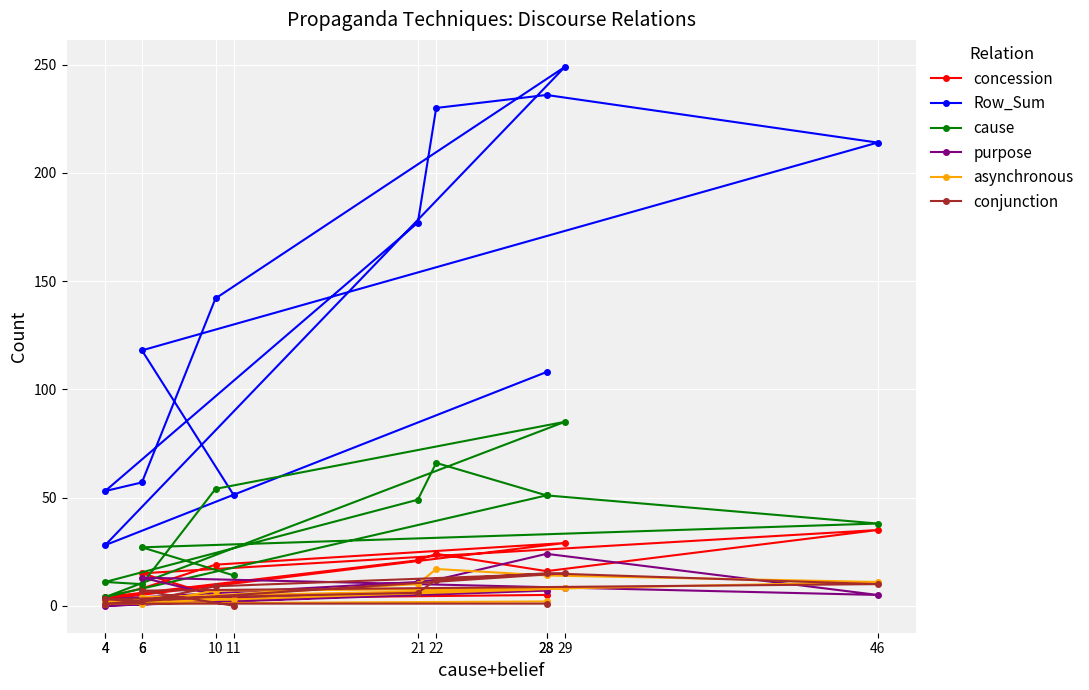

How many intersections are there between purpose and asynchronous?

6